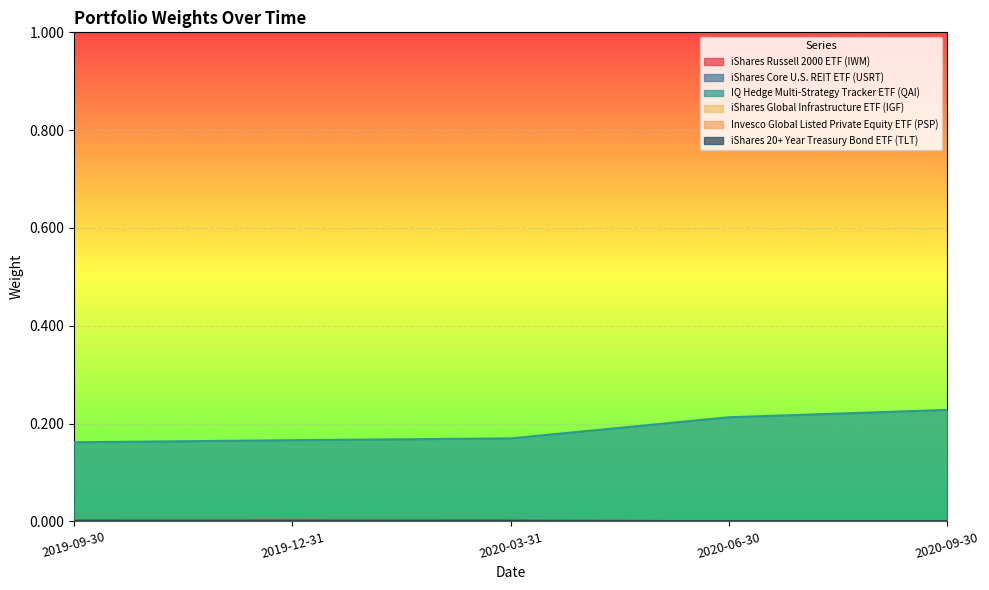

What is the label of the 5th point from the right?

2019-09-30